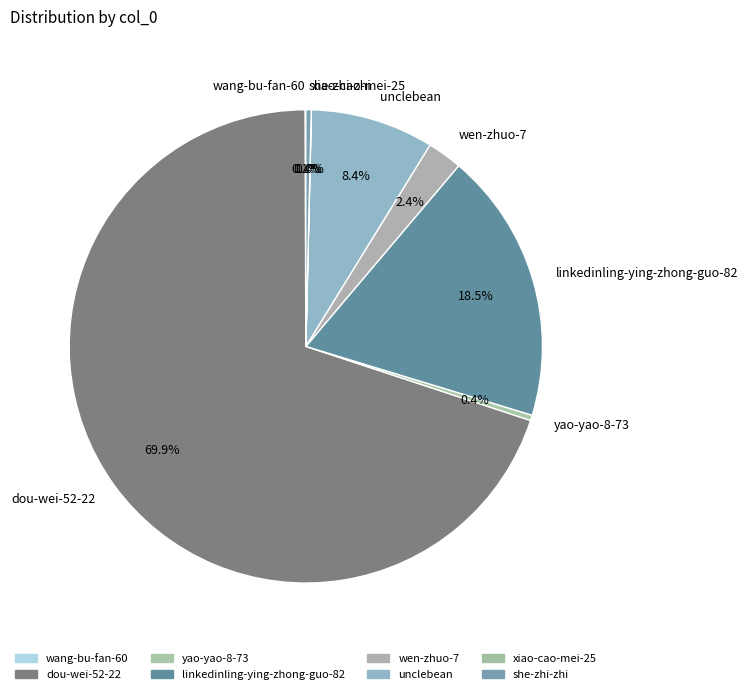

What percentage is NOT represented by linkedinling-ying-zhong-guo-82?

81.5%